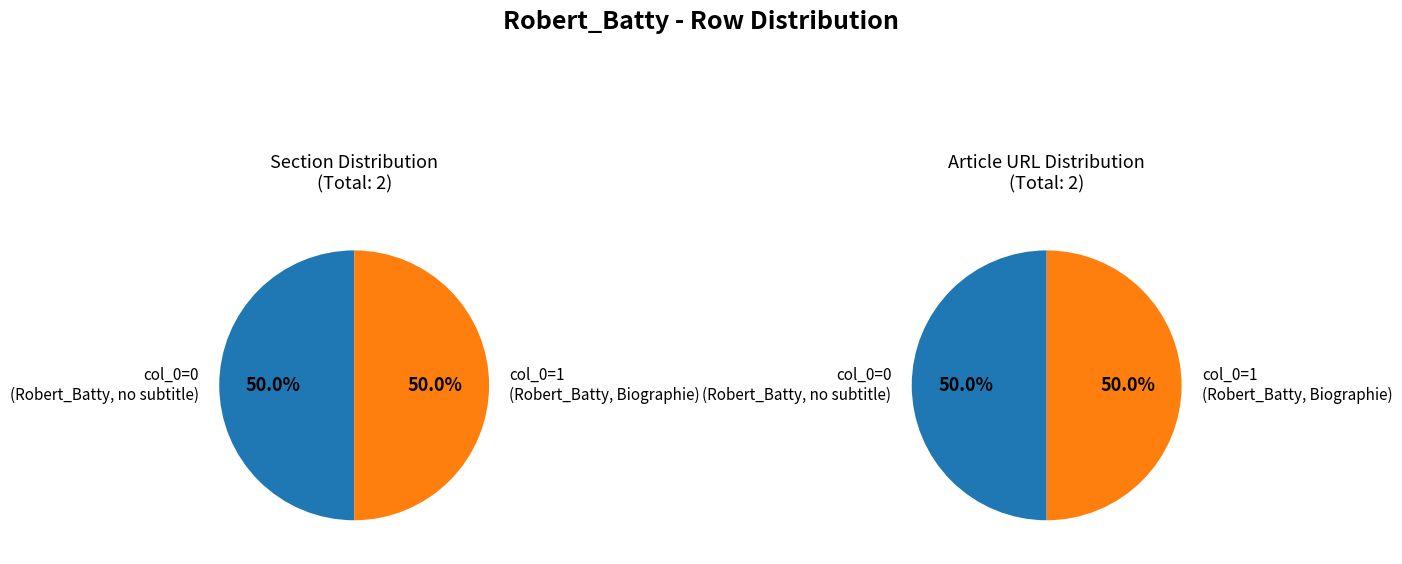

Rank the categories by value from lowest to highest.

Robert_Batty (row 0), Robert_Batty (row 1)